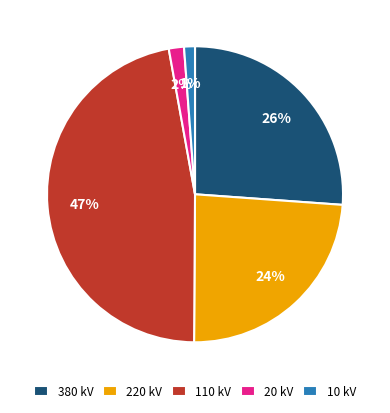

Do 220 kV and 10 kV together represent more than half of the pie?

No